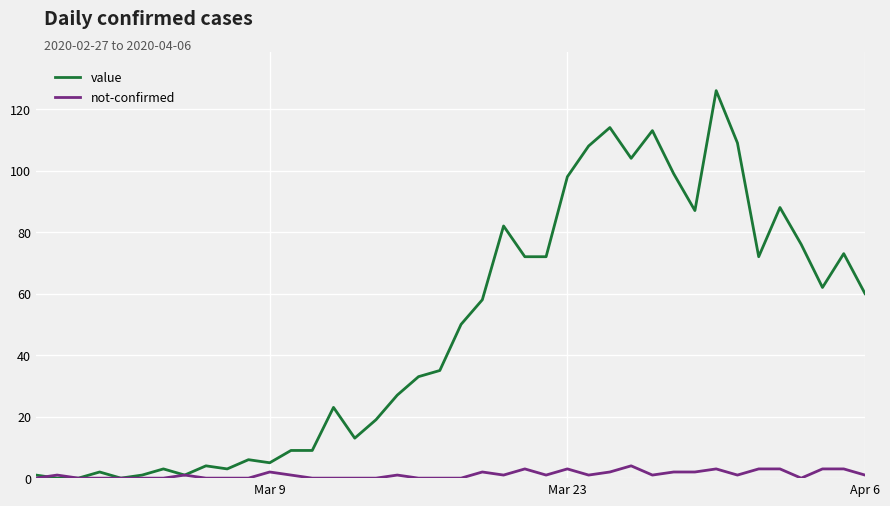

Does the chart have visible grid lines?

Yes